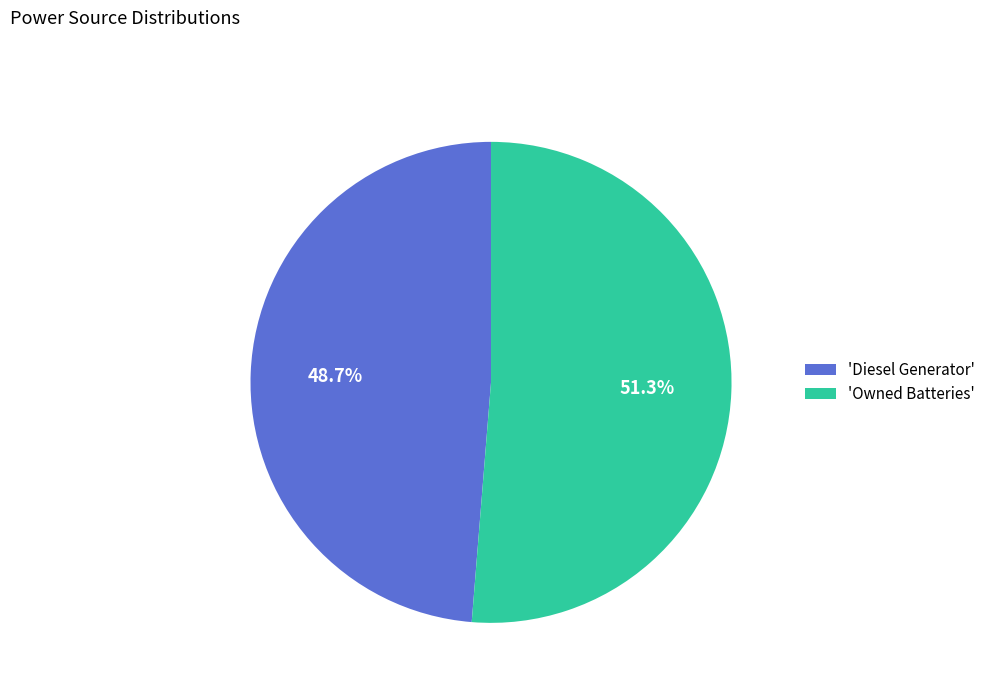

What portion of the pie excludes 'Diesel Generator'?

51.3%